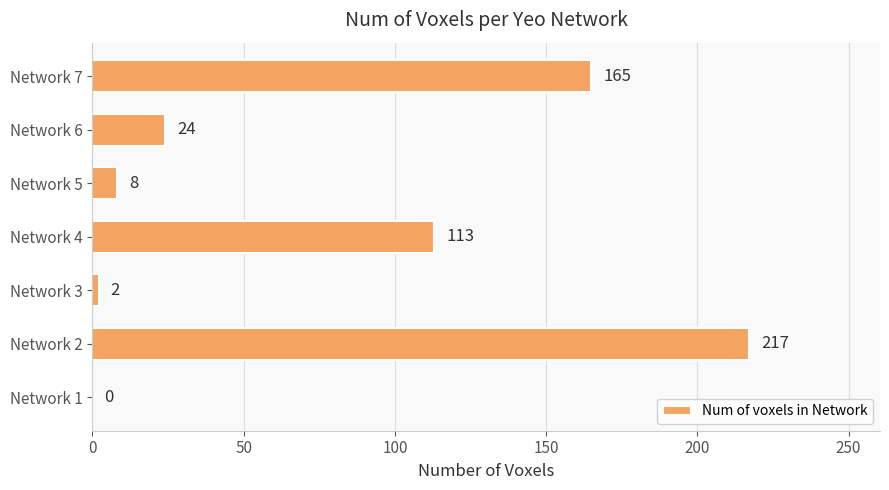

Are the bars horizontal?

Yes